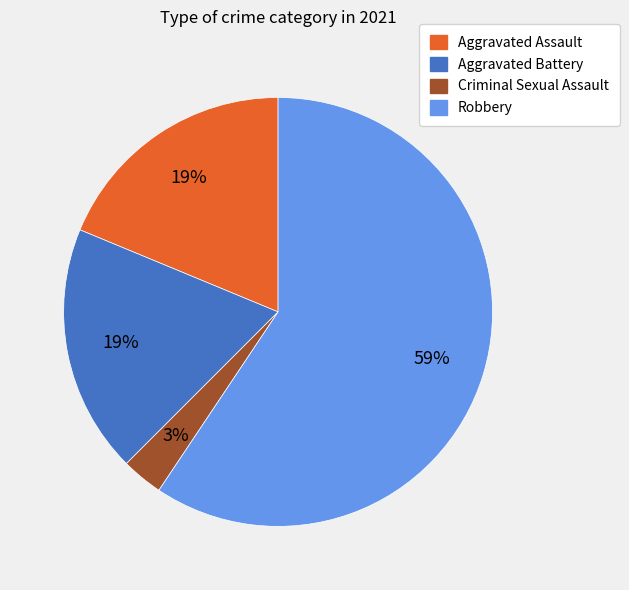

Between Robbery and Criminal Sexual Assault, which is larger?

Robbery